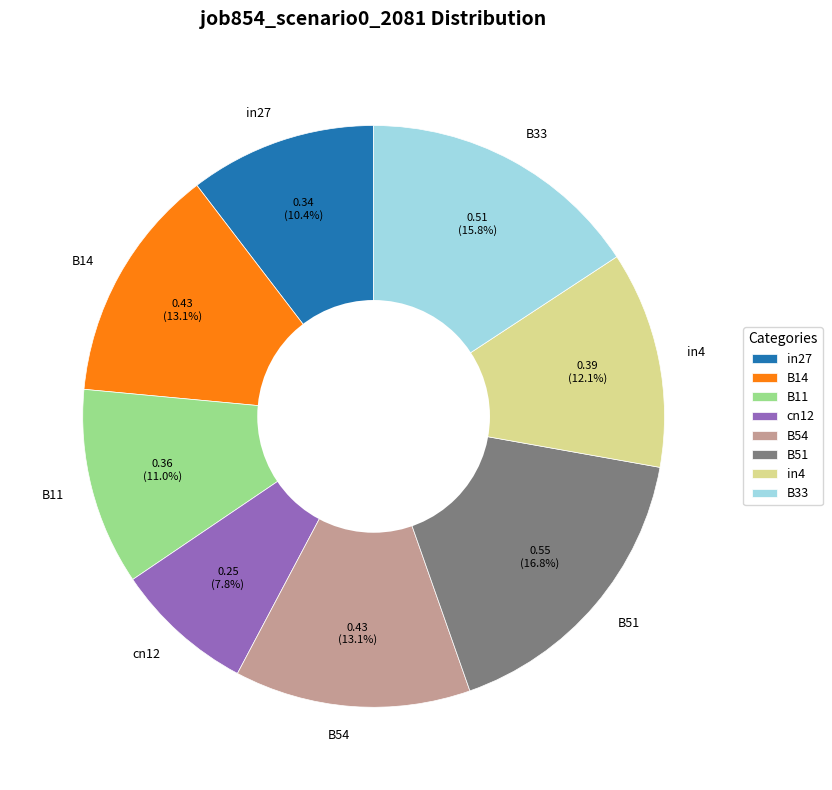

What percentage is the cn12 slice, to the nearest percent?

8%